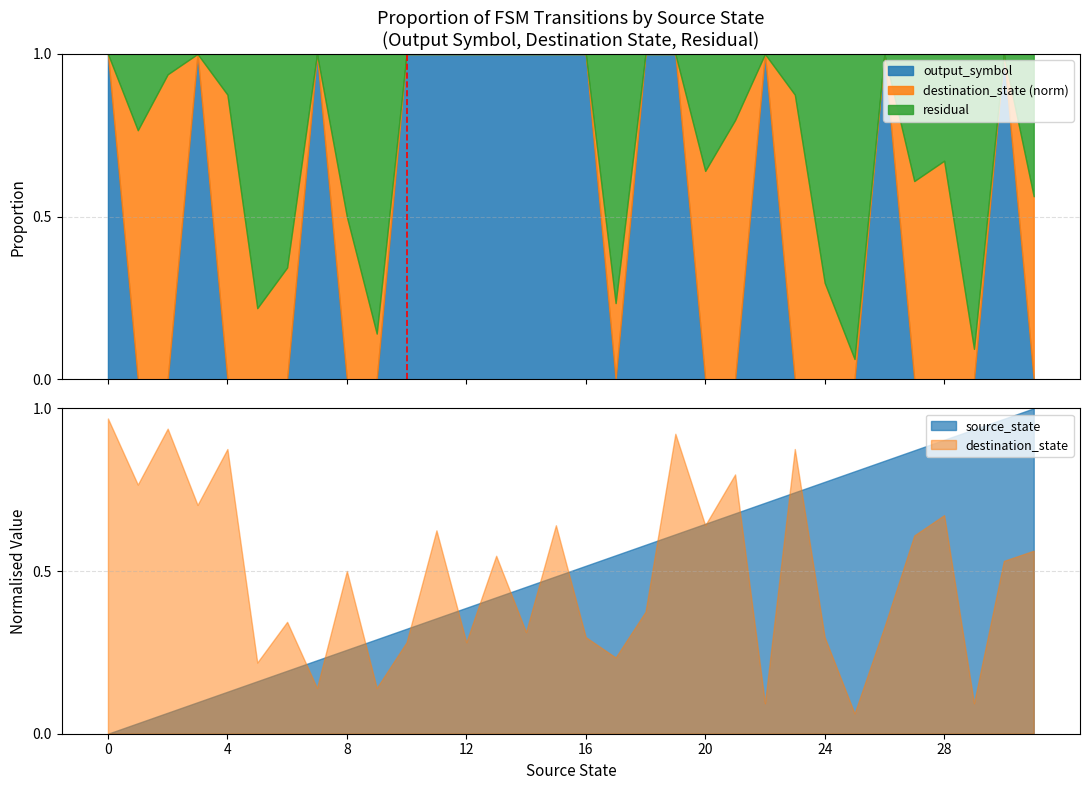

How many lines are shown in the chart?

1